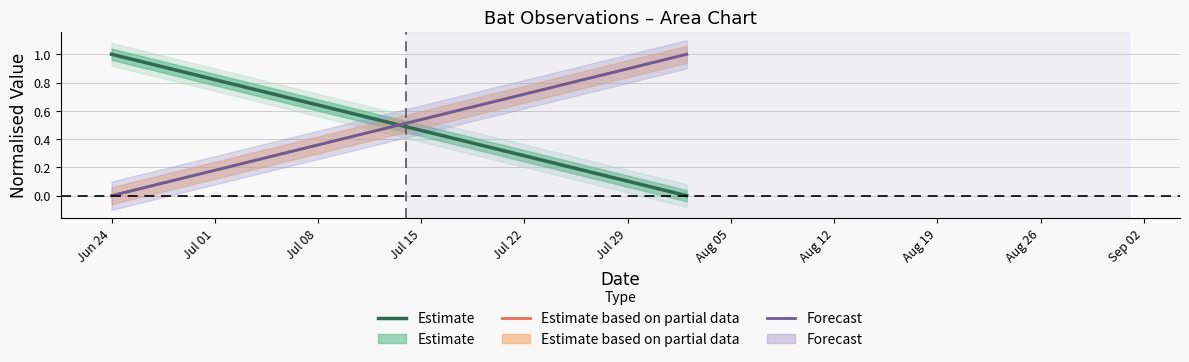

True or false: Forecast has a value of -1 at Jun 24.

False